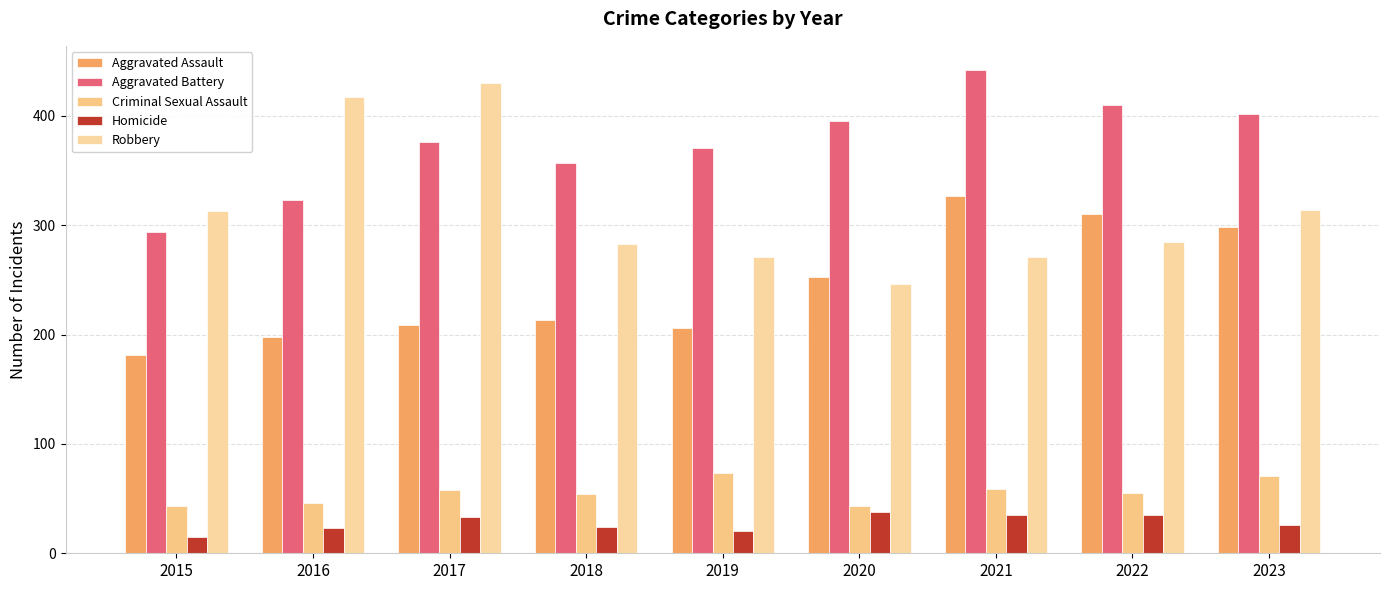

True or false: Robbery has a value of 285 at 2022.

True